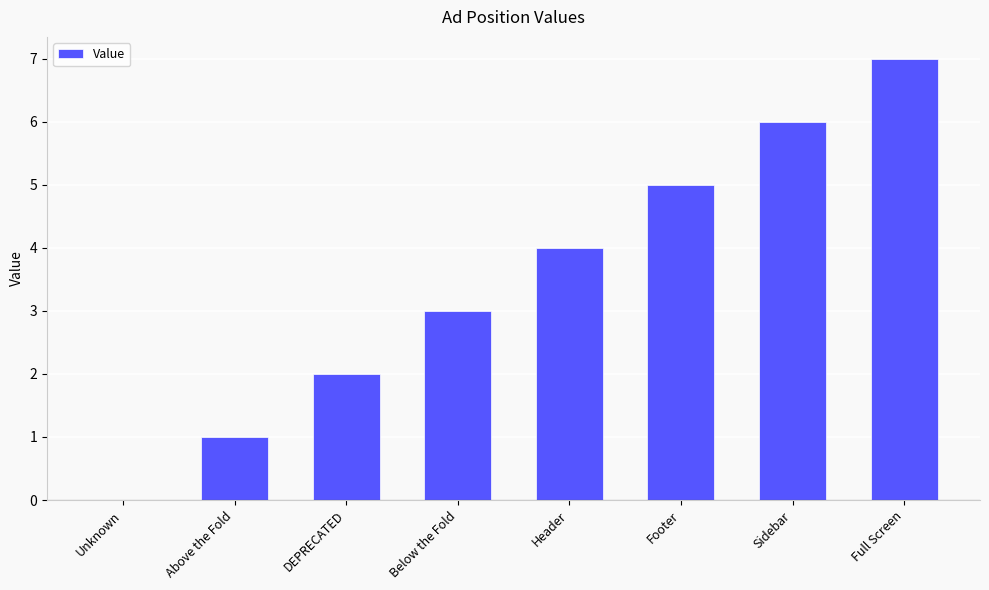

The value at Above the Fold is 2. True or false?

False